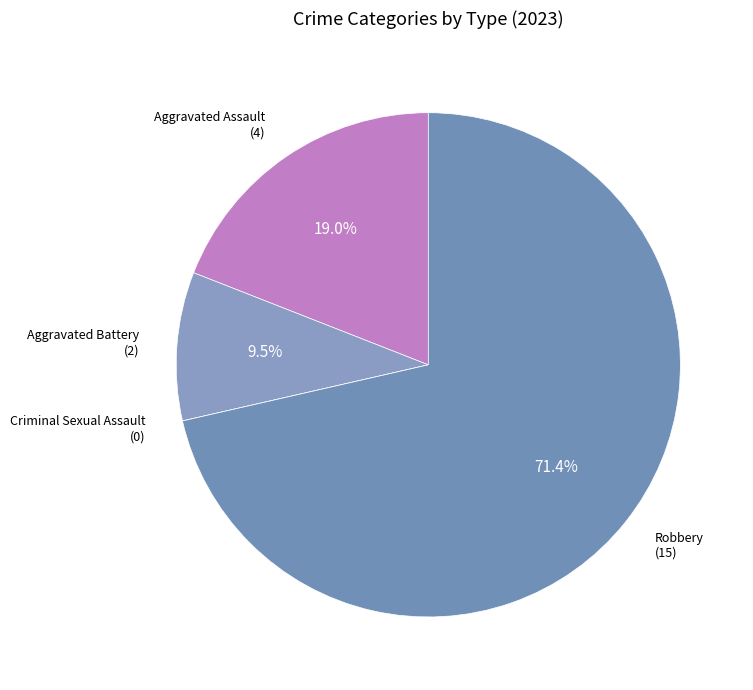

Between Robbery (15) and Aggravated Assault (4), which is larger?

Robbery (15)